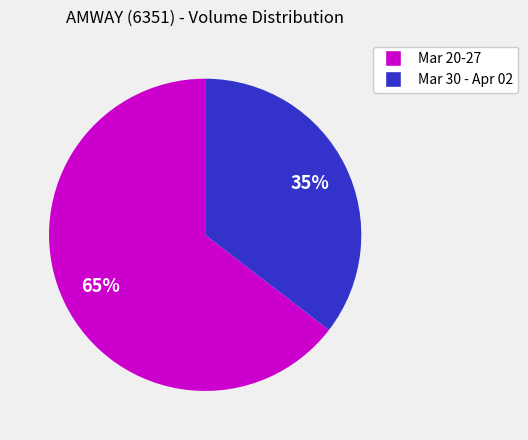

The Mar 20-27 slice represents 73% of the pie. True or false?

False